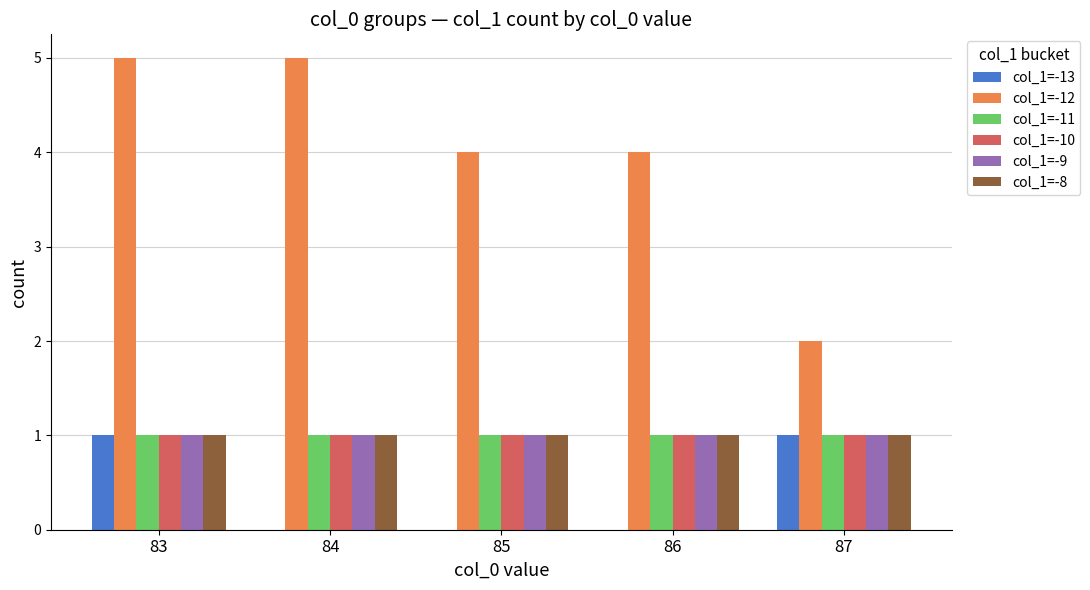

What is the spread (max minus min) of values at 83?

4